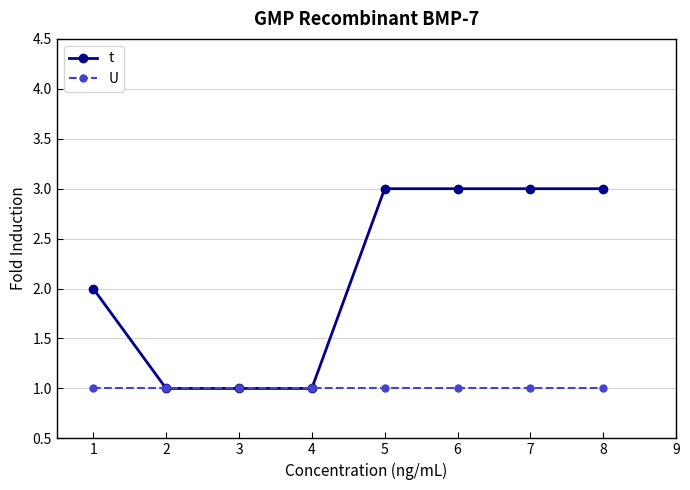

Is it true that t equals 2 at 3?

False